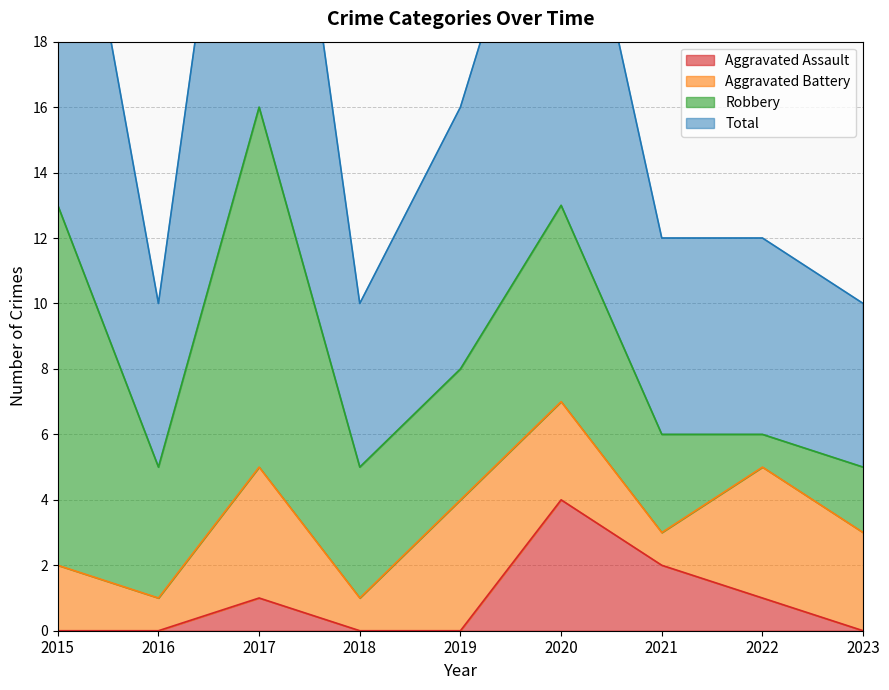

What is the total value across all series at 2018?

10